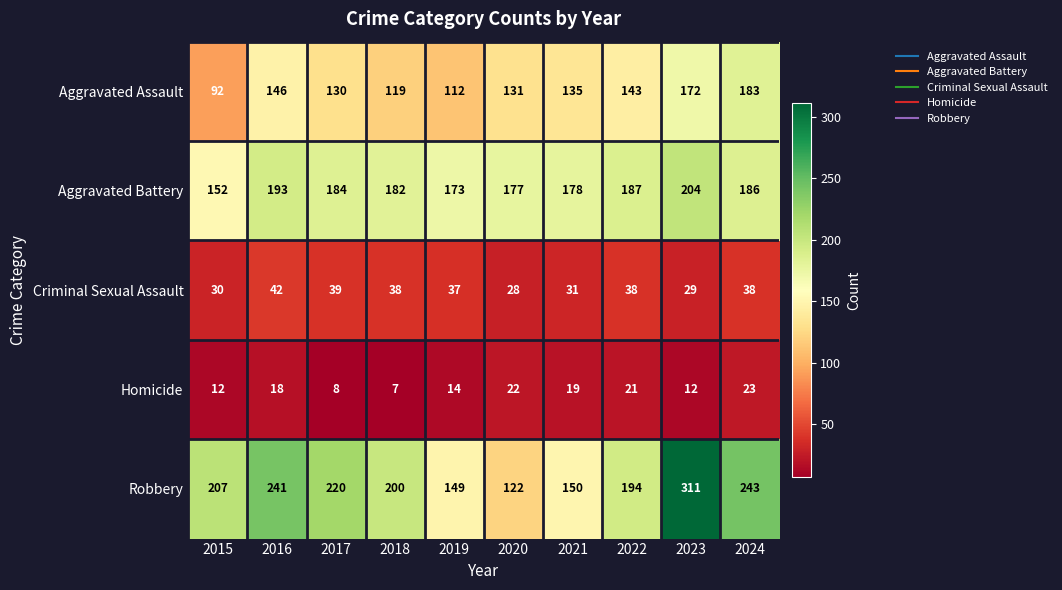

What is the difference between the second highest and minimum values in the Criminal Sexual Assault series?

11